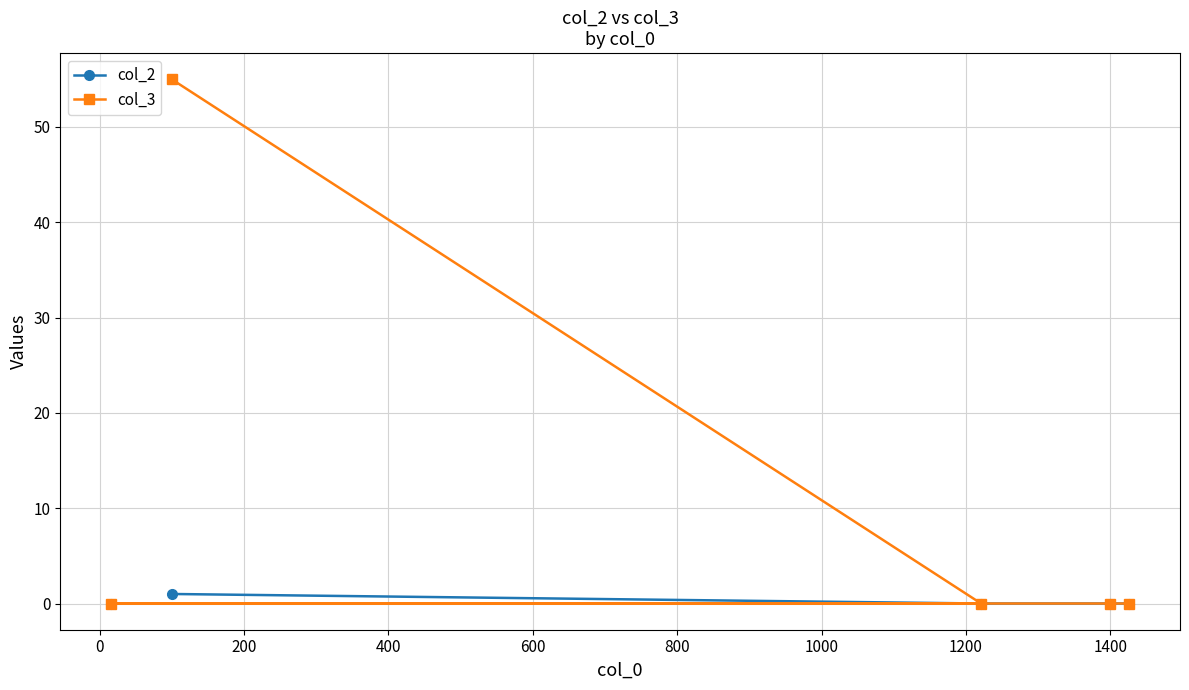

Which series has the largest total across all categories?

col_3